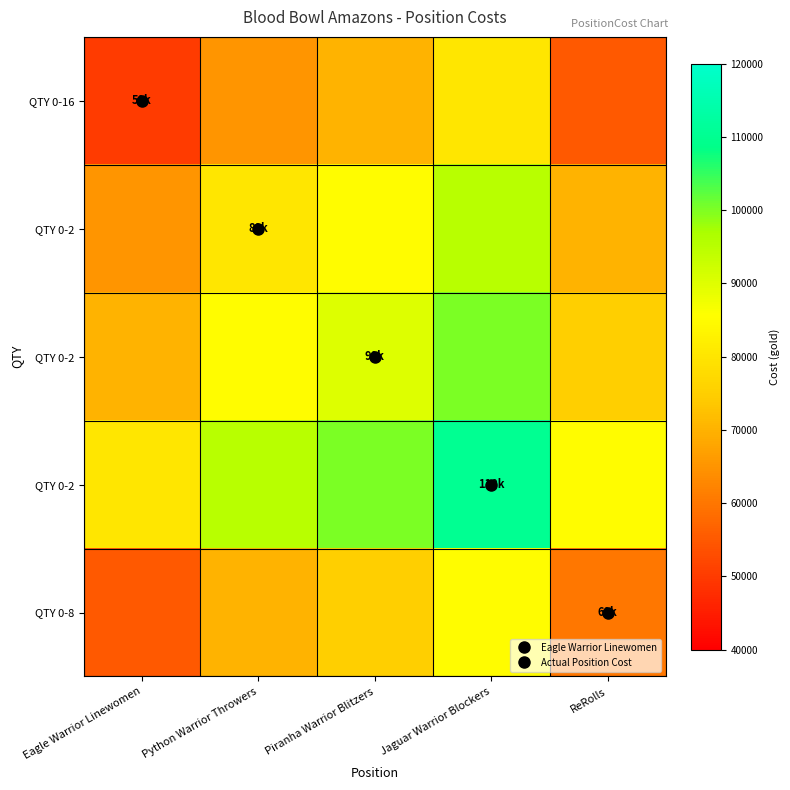

How many distinct data groups are displayed?

5